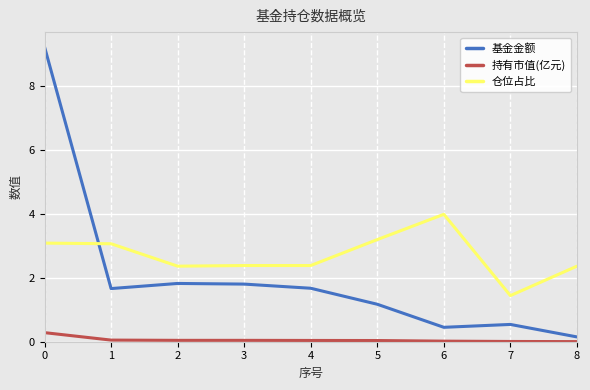

True or false: 仓位占比 and 基金金额 intersect in this chart.

True